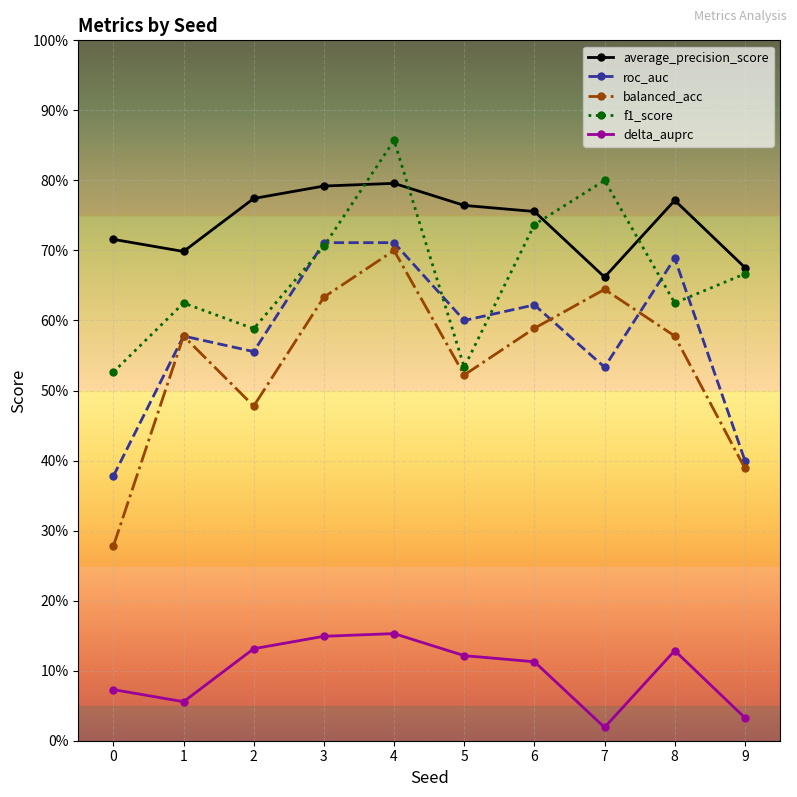

What are all the series names shown in the legend?

average_precision_score, roc_auc, balanced_acc, f1_score, delta_auprc